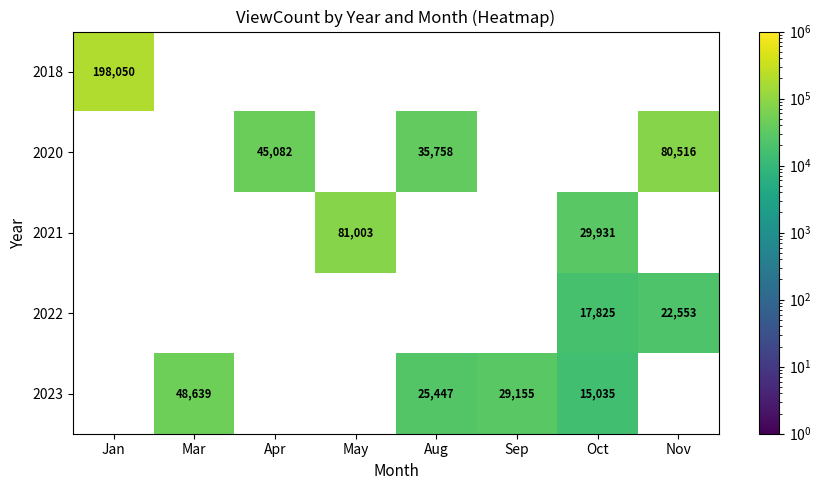

At which category does the chart reach its peak across all series?

Jan